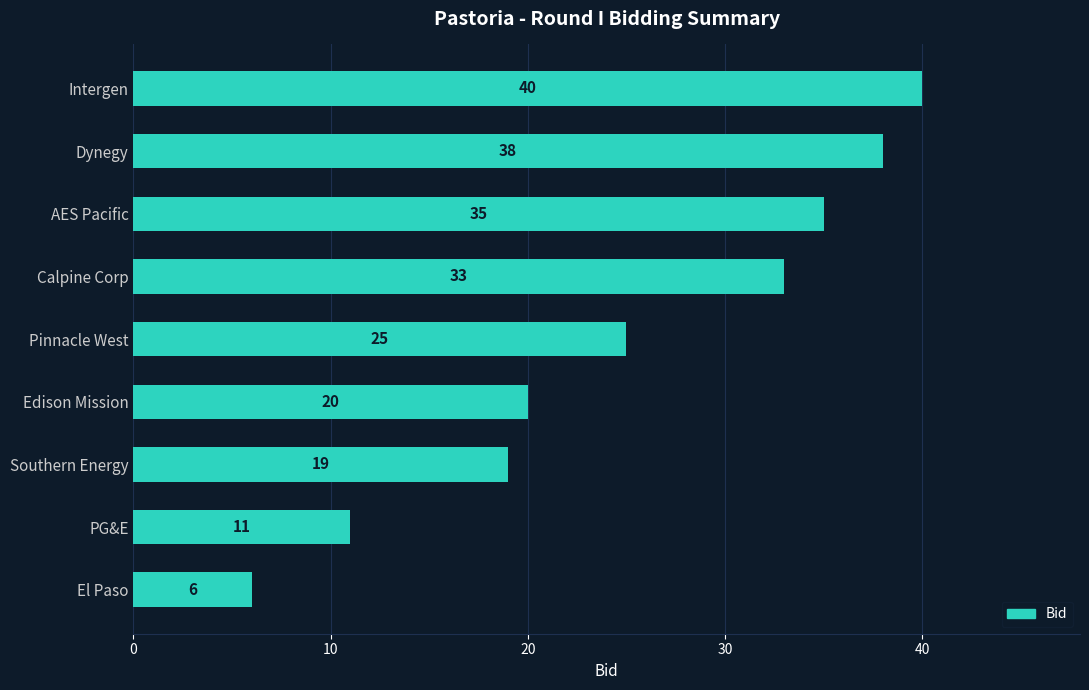

Count the number of categories in the chart.

9